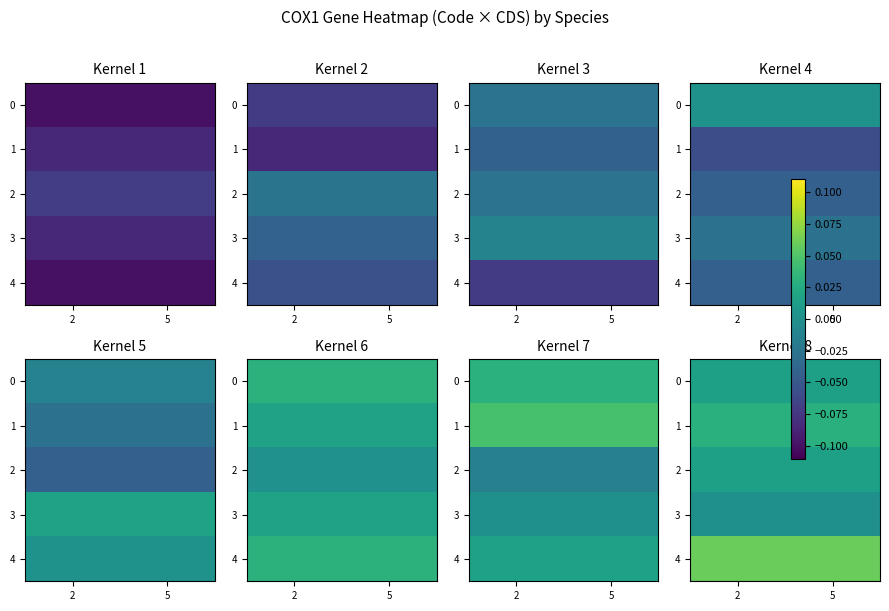

At which label does 3 reach its minimum?

2